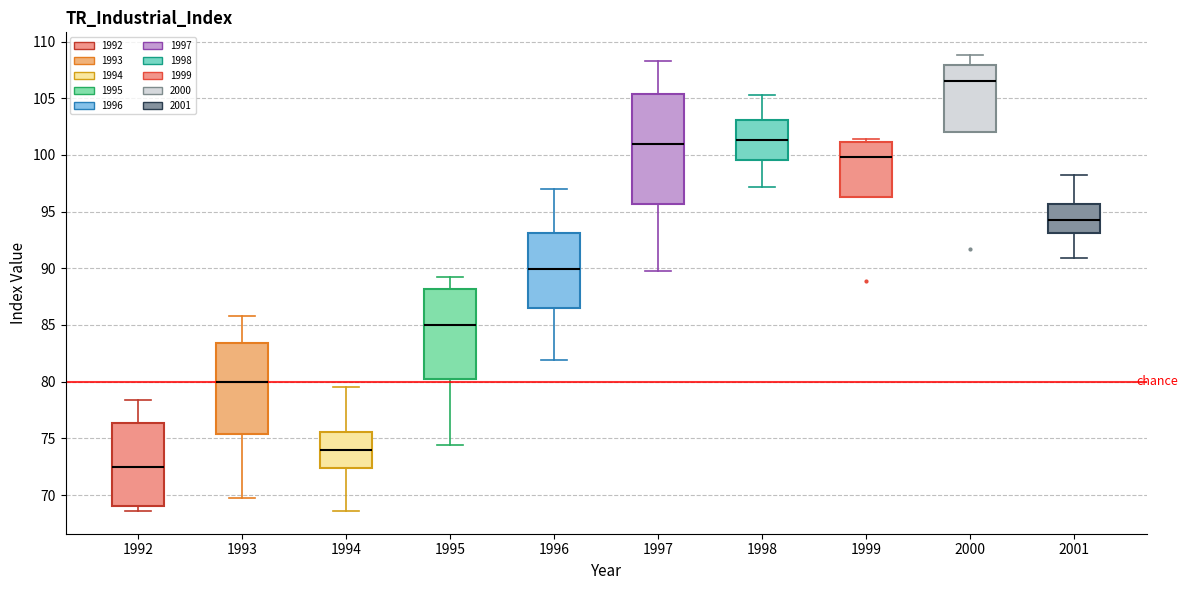

Which box is the tallest, from its lower edge to its upper edge?

1997